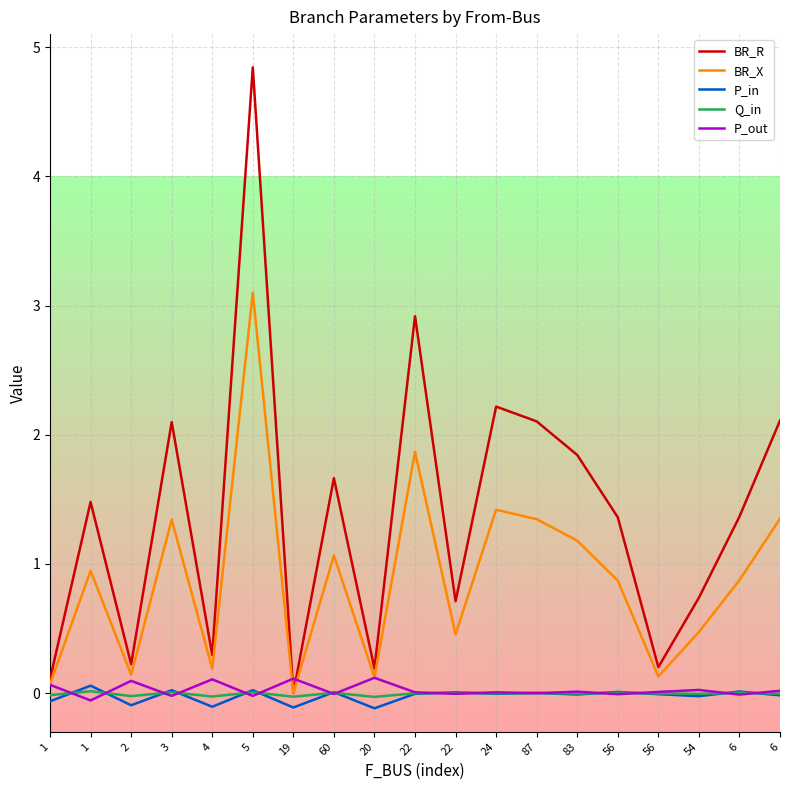

Which label corresponds to the largest value in the chart?

5